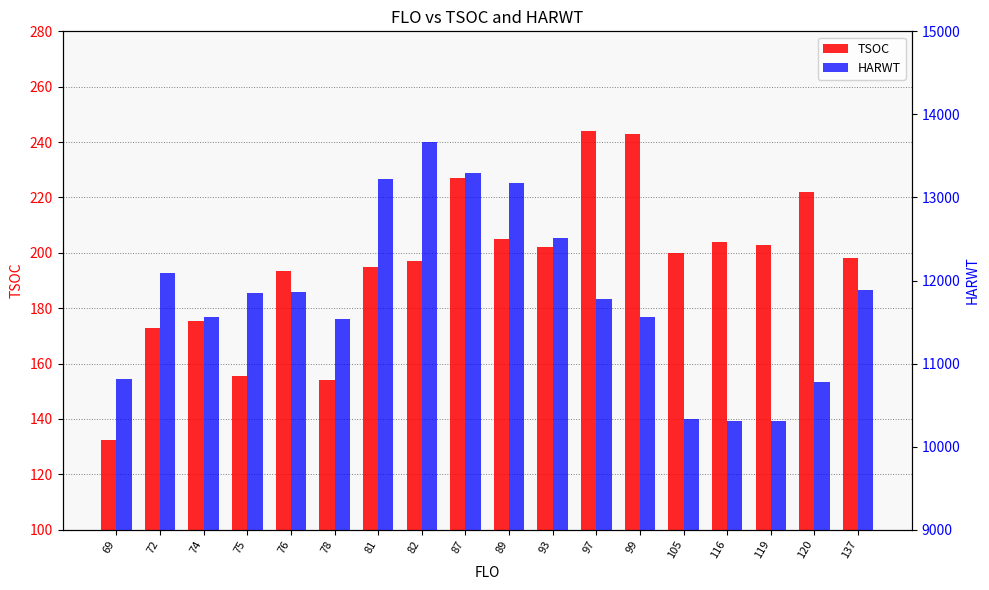

What is the spread (max minus min) of values at 89?

12967.0